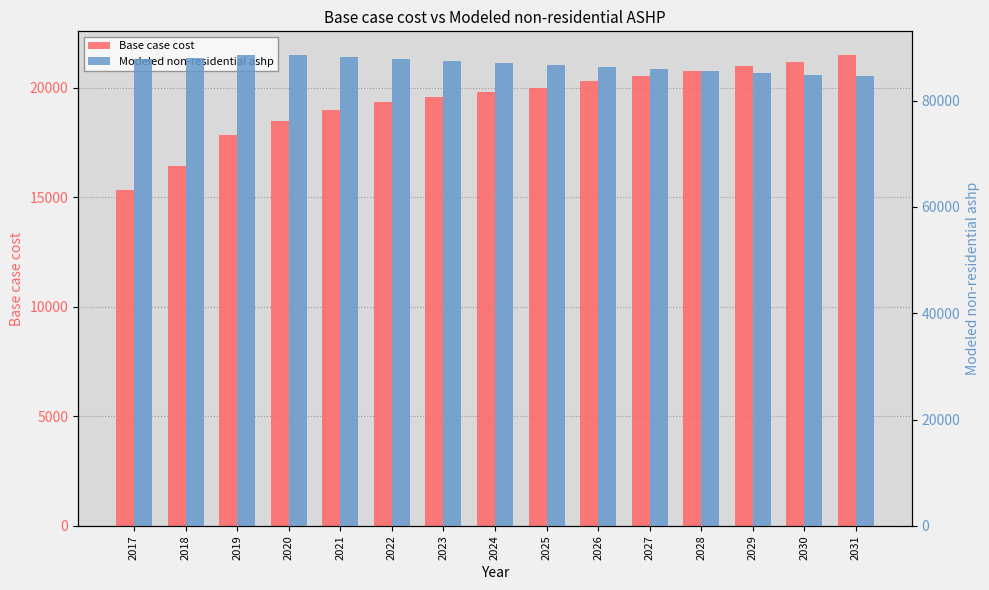

What is the greatest value displayed?

88597.3